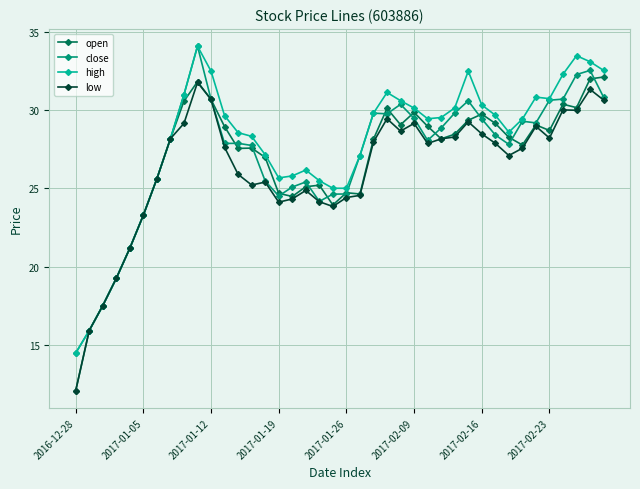

What is the smallest value displayed?

12.0